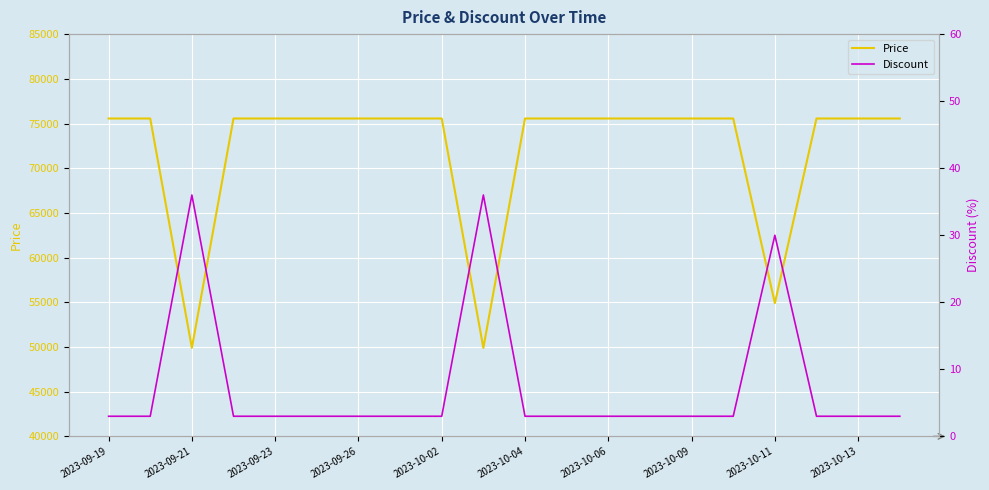

At which category does the chart reach its minimum across all series?

2023-09-19